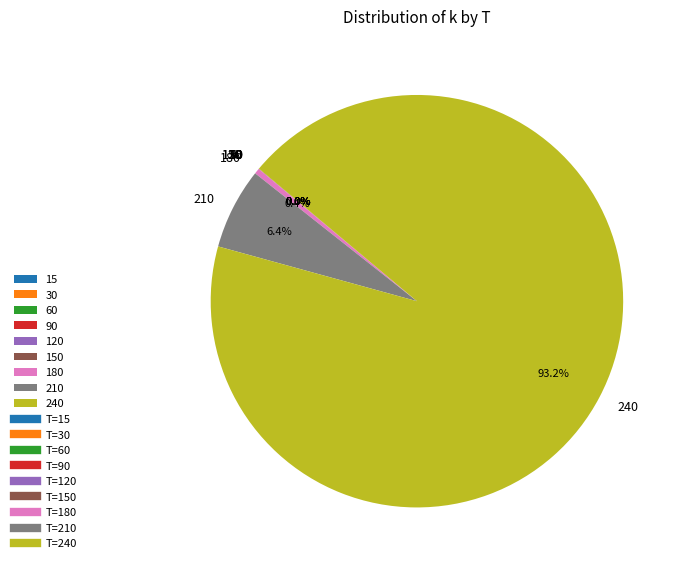

To the nearest percent, what percentage of the pie is 240?

93%